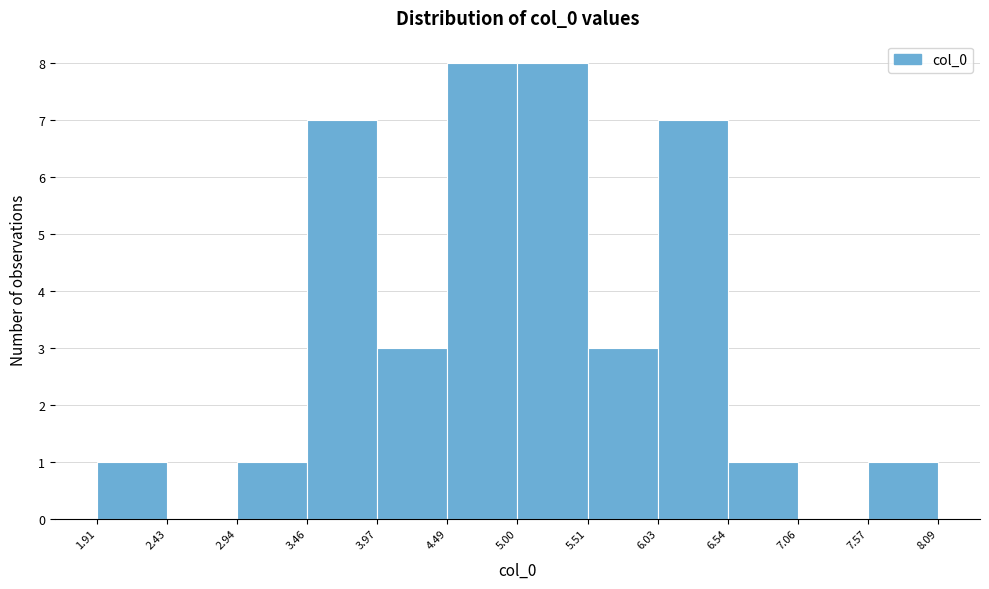

How tall is the bar that spans 6.03 to 6.54 on the x-axis? The values are not printed on the chart, so give them approximately, as read against the axis.

7